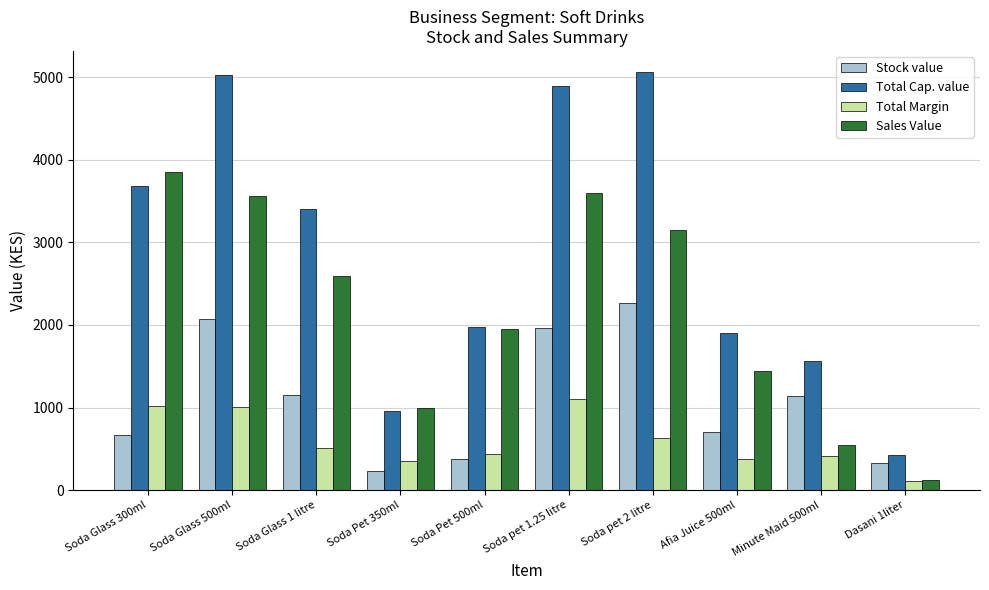

What is the difference between the highest and lowest values at Soda Glass 500ml?

4026